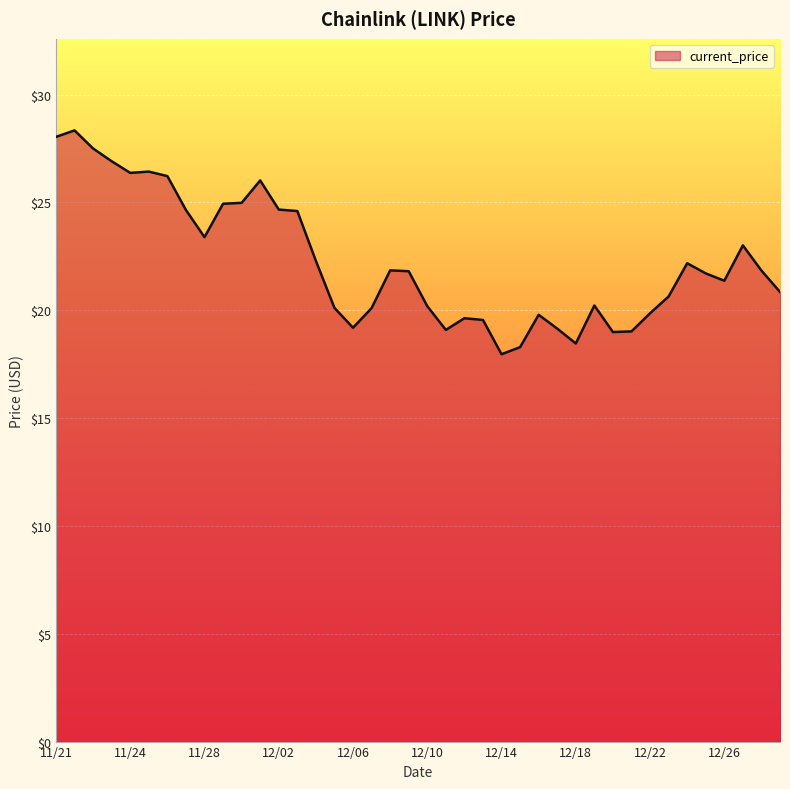

What is the smallest value displayed?

18.0